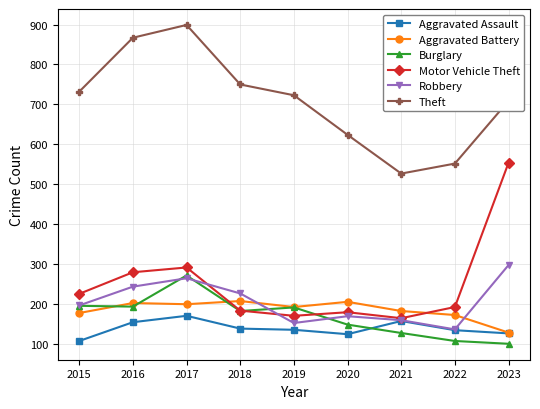

What is the sum of all Burglary values?

1523